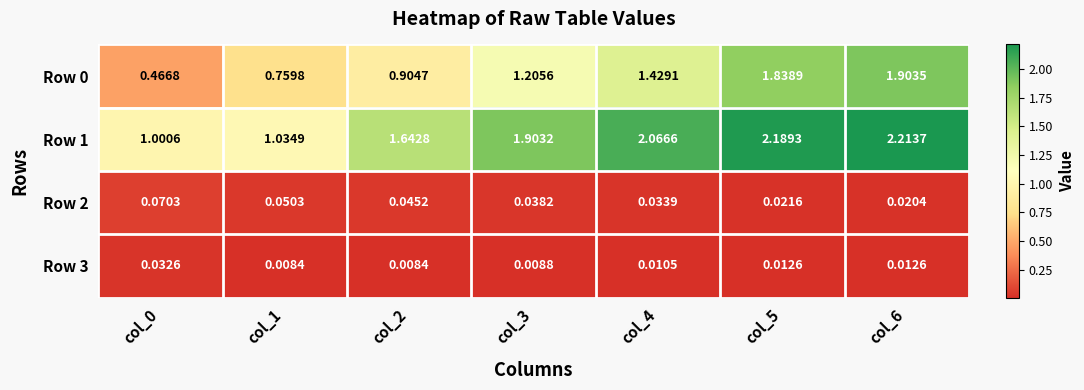

How many categories are shown in the chart?

7